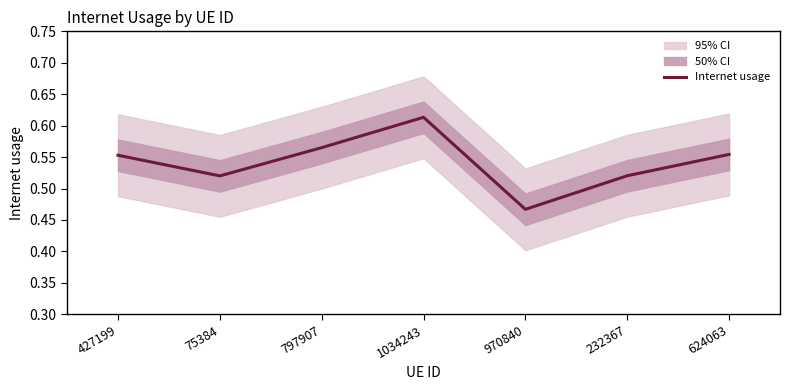

Reading right to left, list all the values displayed in this chart.

0.6	0.5	0.5	0.6	0.6	0.5	0.6